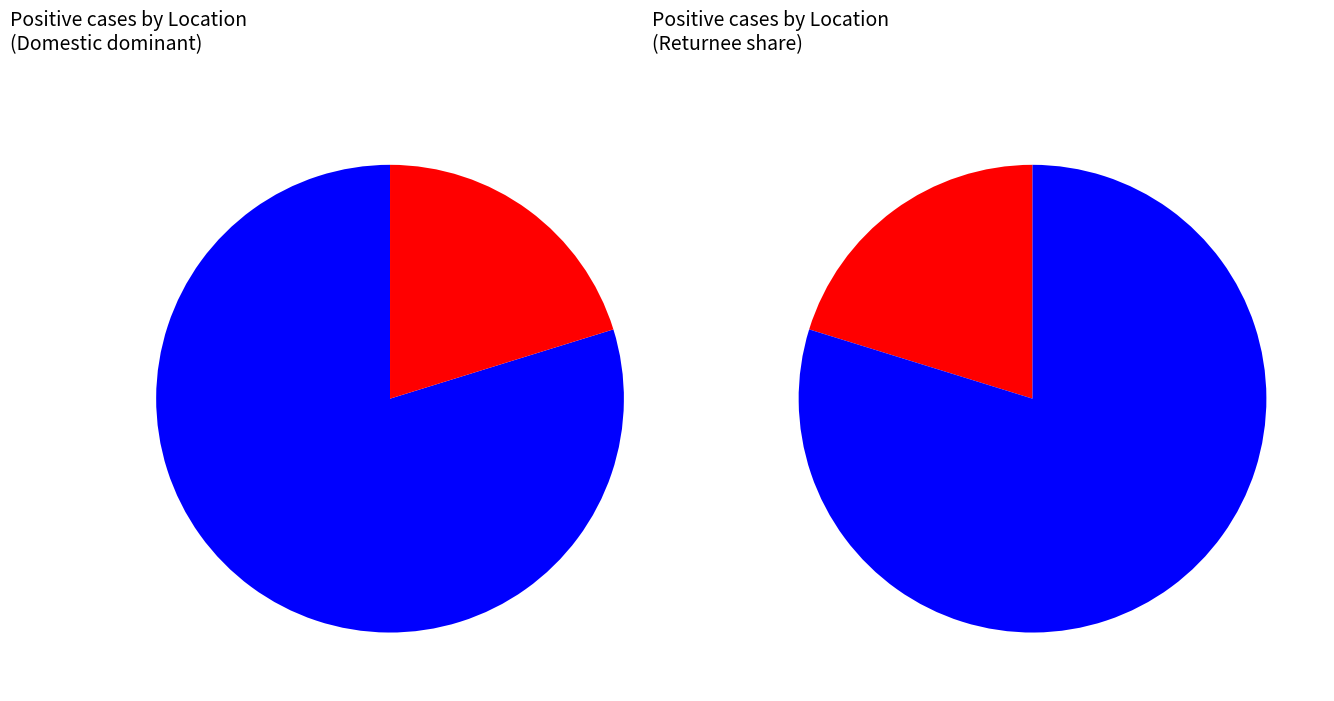

Is the sum of 2 and Returnee greater than half?

No